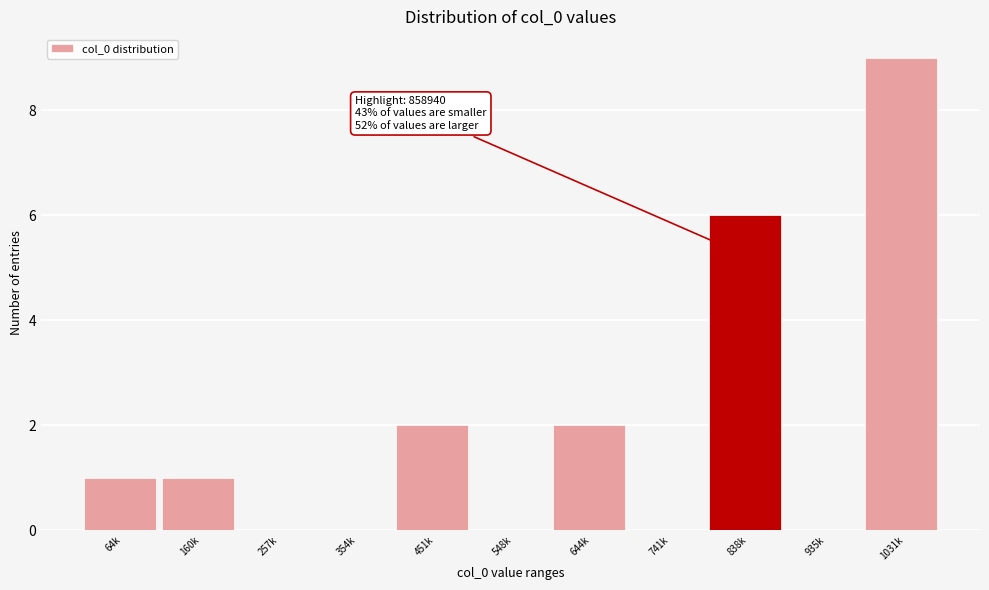

Reading right to left, transcribe all the data shown in this chart.

1031k=9	935k=0	838k=6	741k=0	644k=2	548k=0	451k=2	354k=0	257k=0	160k=1	64k=1